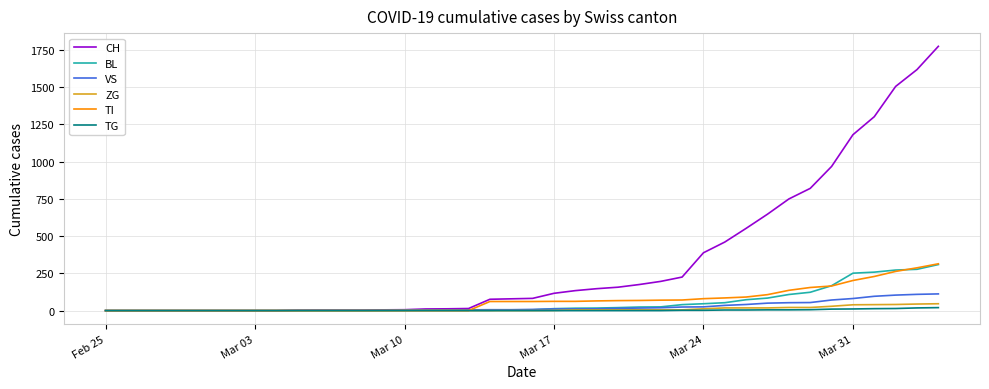

Which series has the widest spread of values?

CH